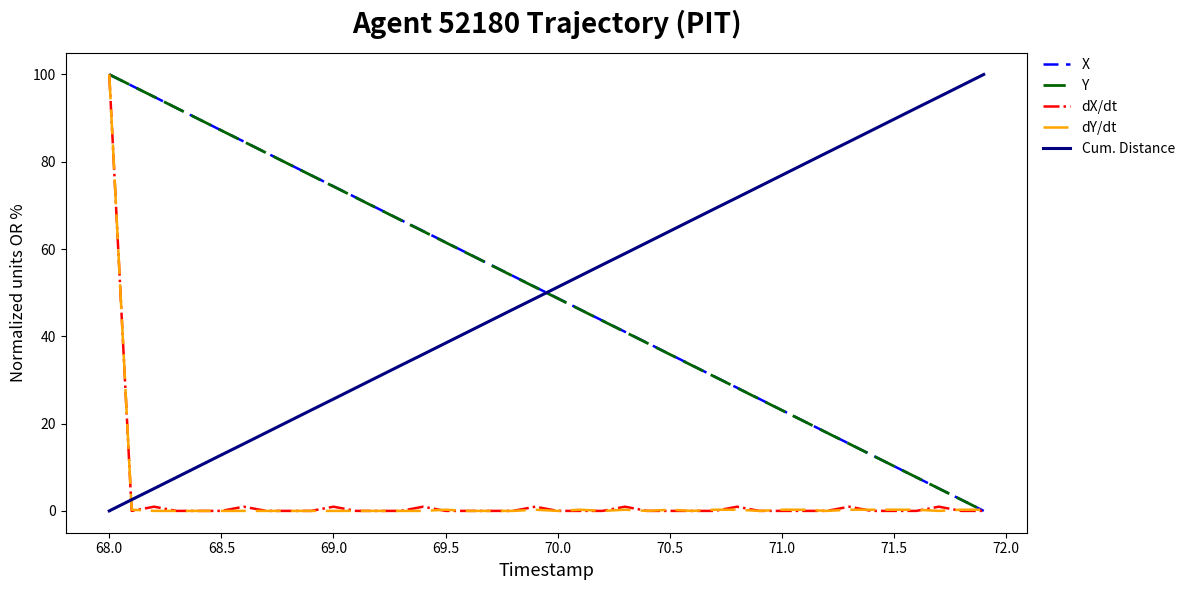

What is the greatest value displayed?

100.0